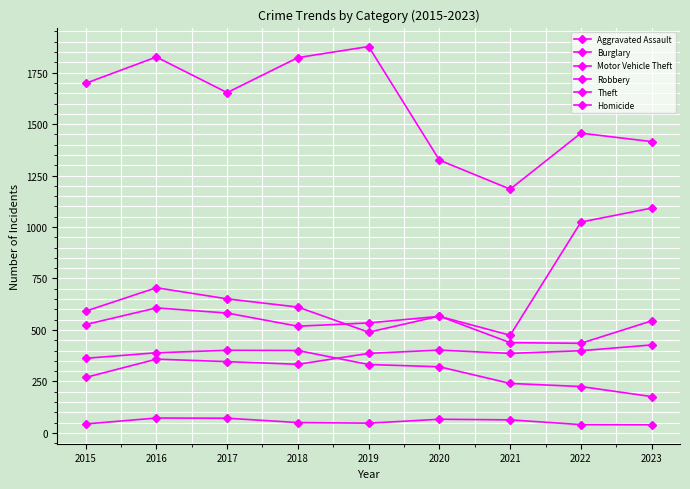

How many values in the Theft series are below 1653?

4